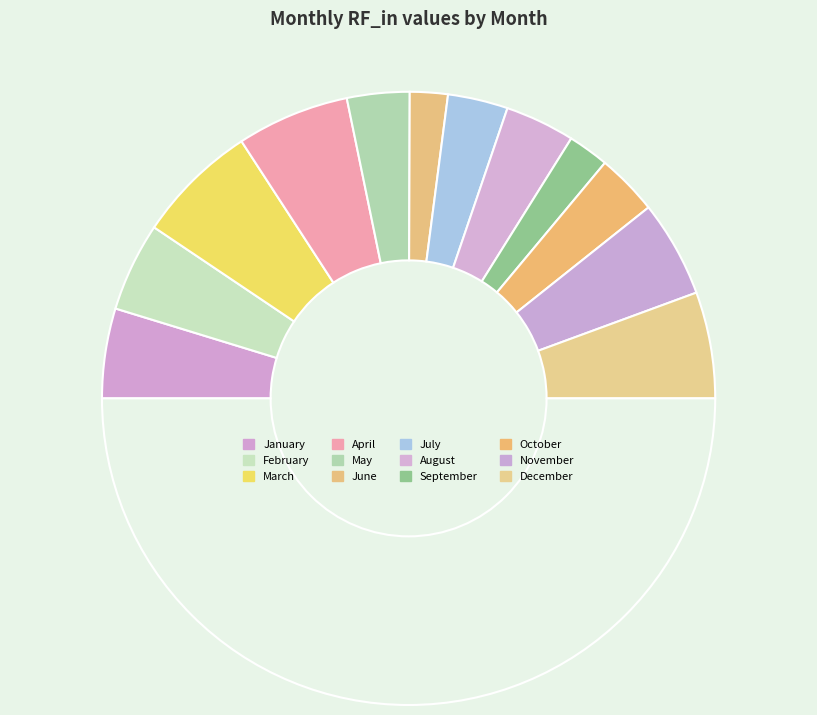

Which slice is the smallest?

June